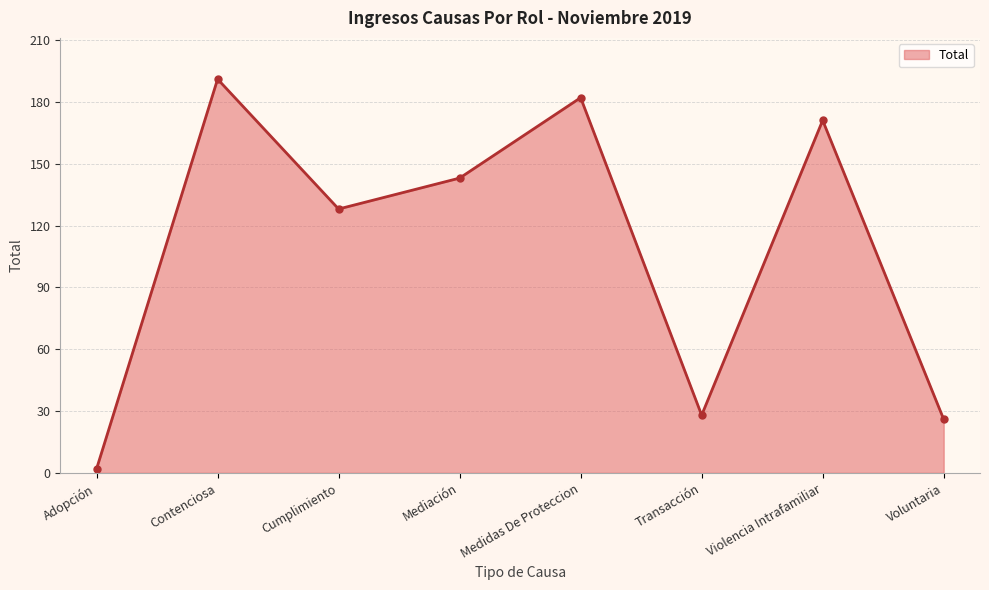

Does the chart have visible grid lines?

Yes